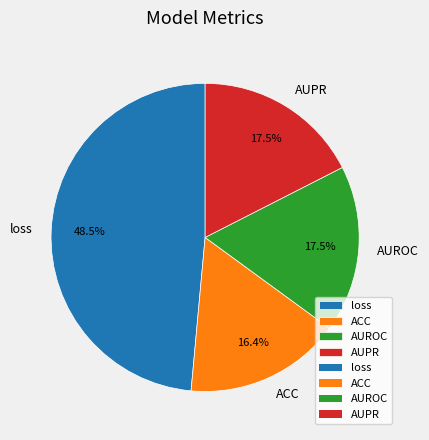

Which category has the smallest portion of the pie?

ACC